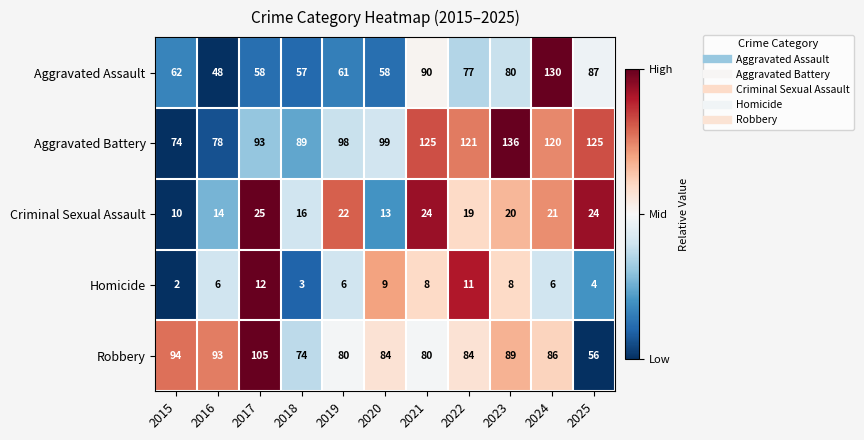

The value of Robbery at 2021 is 80. True or false?

True